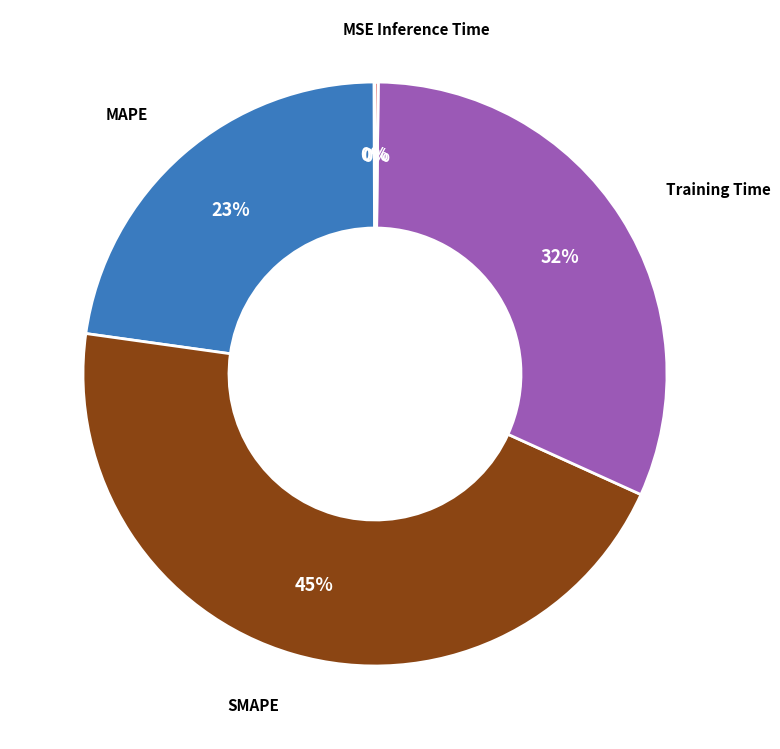

What is the largest slice in the pie chart?

SMAPE